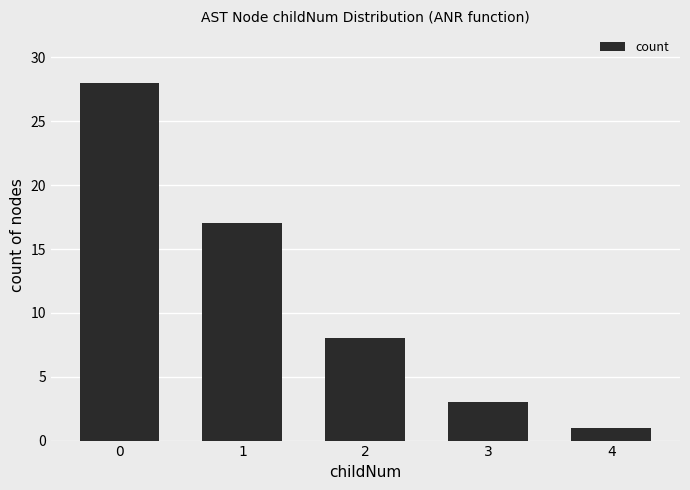

The value at 0 is 28. True or false?

True